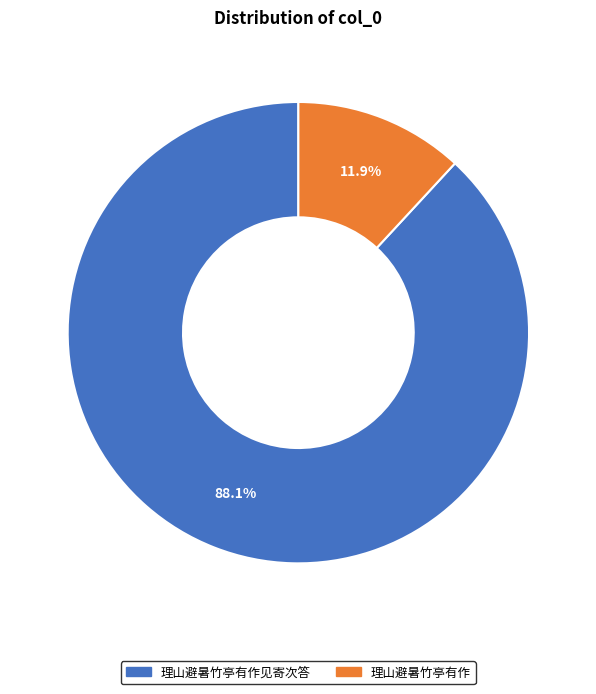

To the nearest percent, what percentage of the pie is 理山避暑竹亭有作?

12%